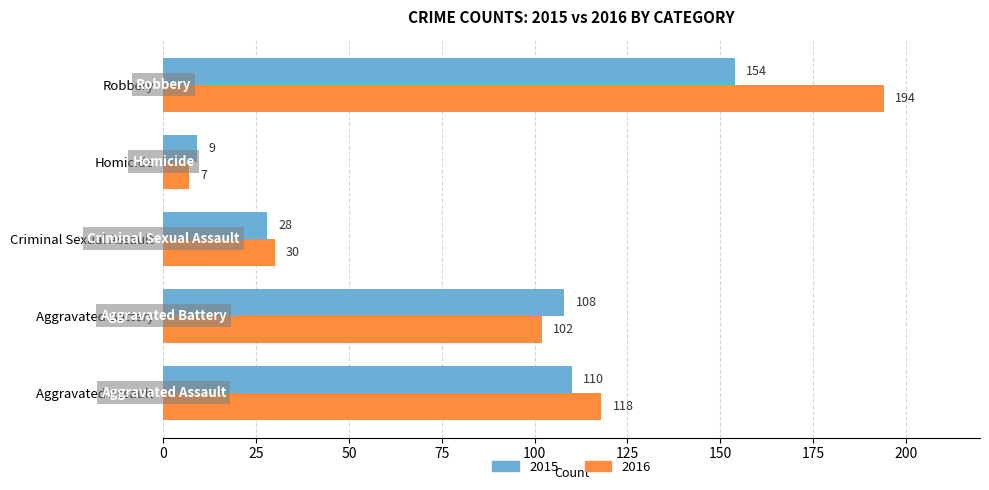

What are all the series names shown in the legend?

2015, 2016